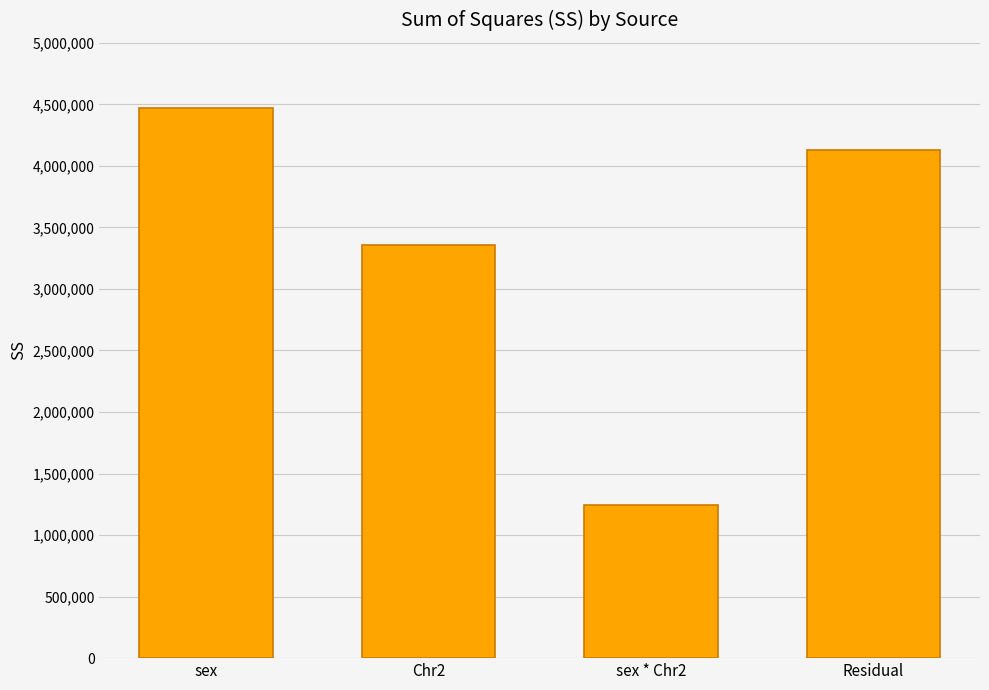

Reading right to left, list all the values displayed in this chart.

4131242.9	1242175.2	3359952.5	4473878.8